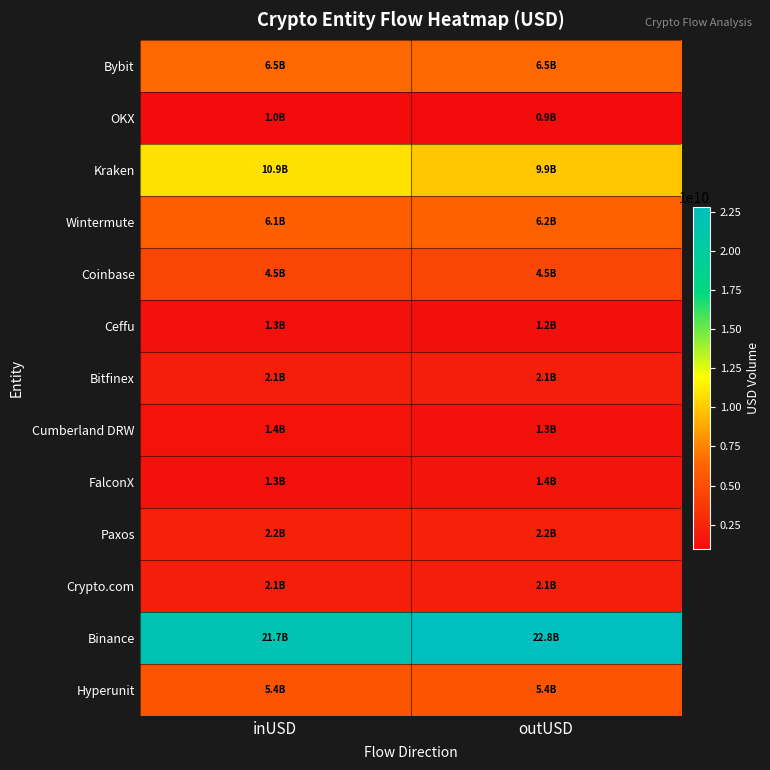

Which series has the largest range (max minus min)?

Binance